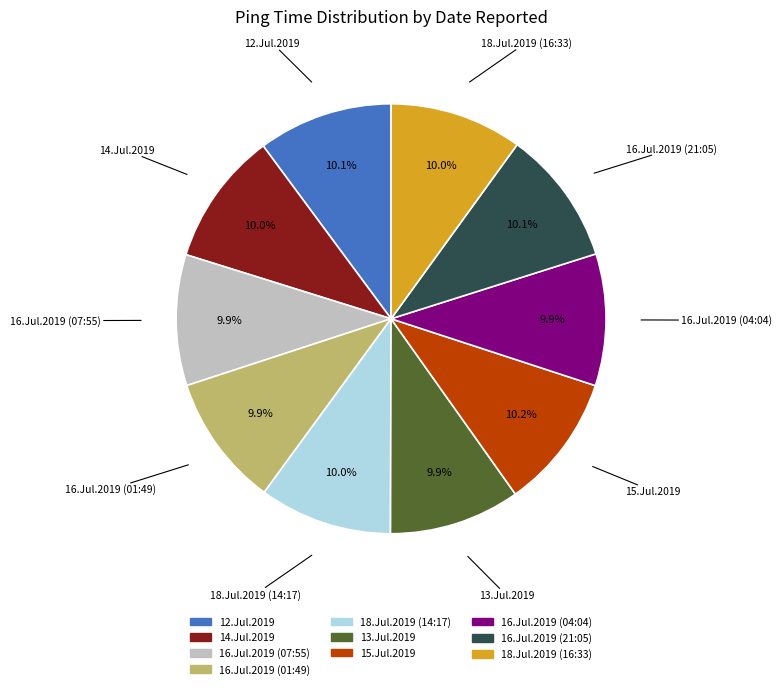

To the nearest percent, what portion does 18.Jul.2019 (14:17) represent?

10%